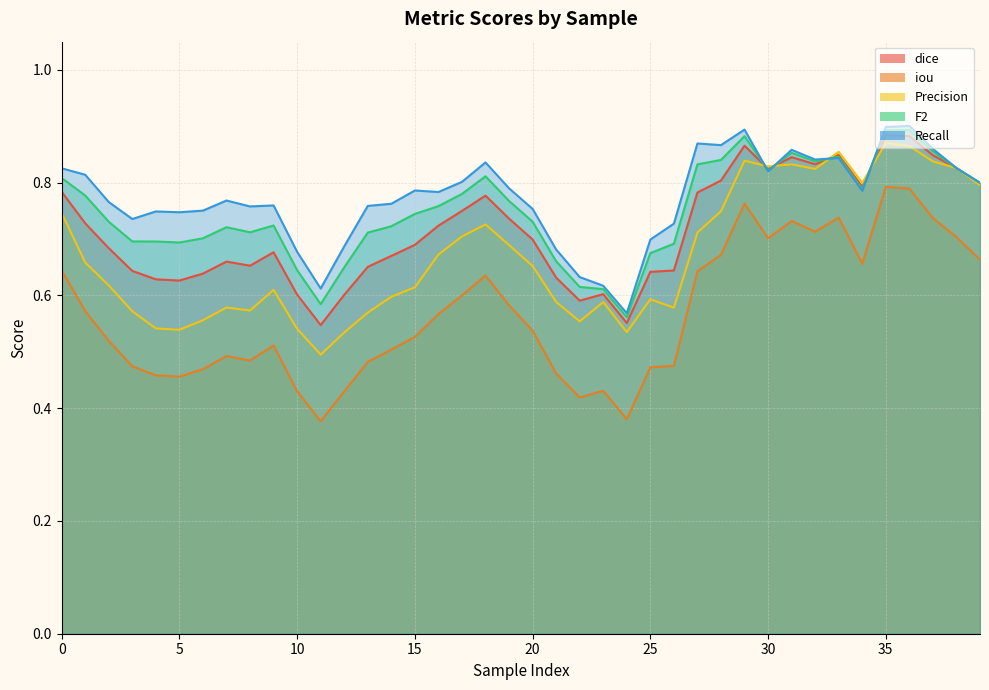

What is the highest value of the Precision series?

0.9